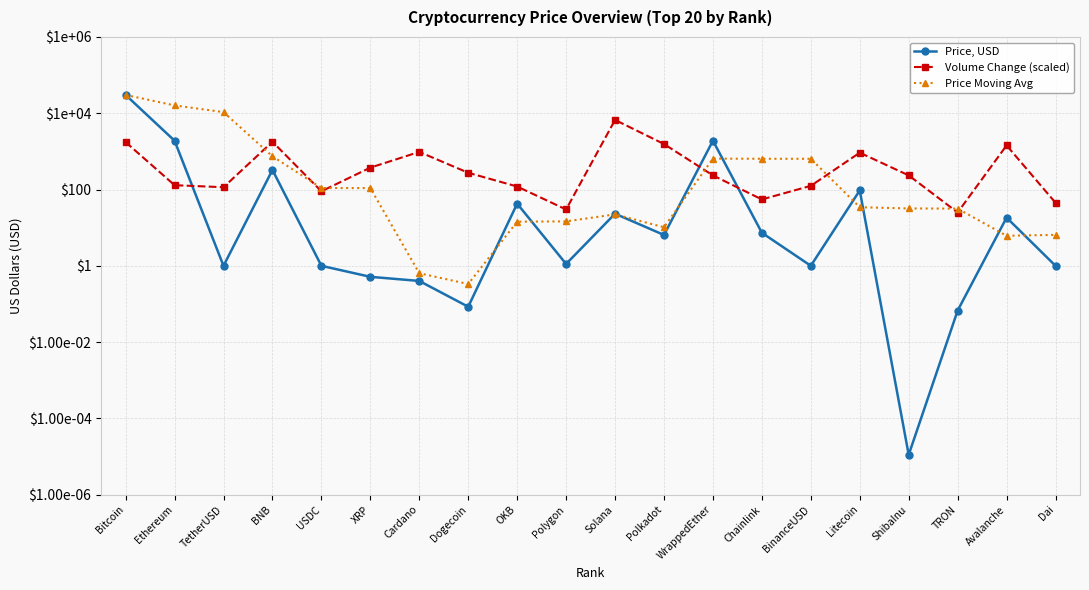

True or false: Price Moving Avg and Price, USD intersect in this chart.

True